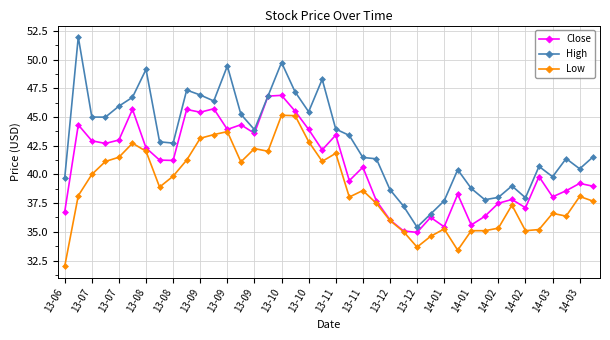

Which series has the largest total across all categories?

High